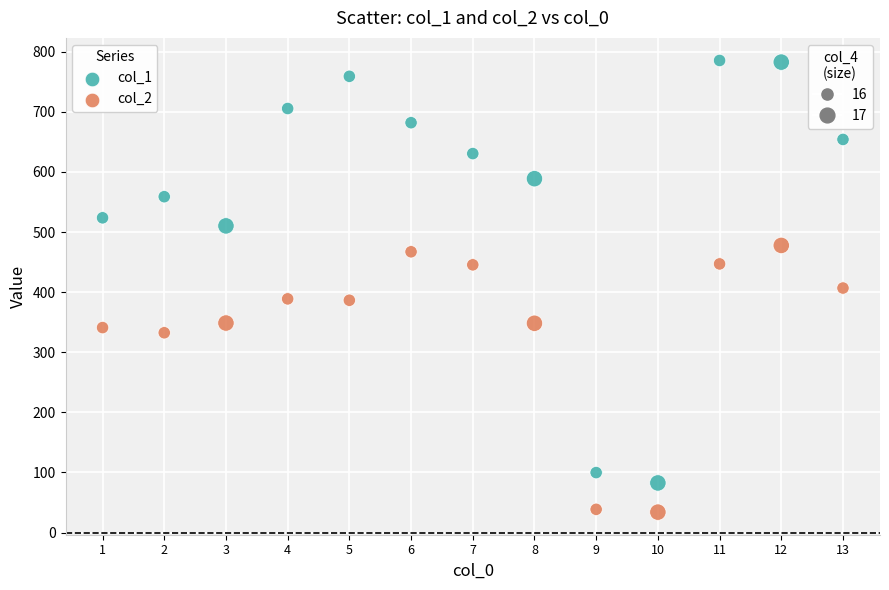

Across all data points, what is the range of X values (max minus min)?

12.0